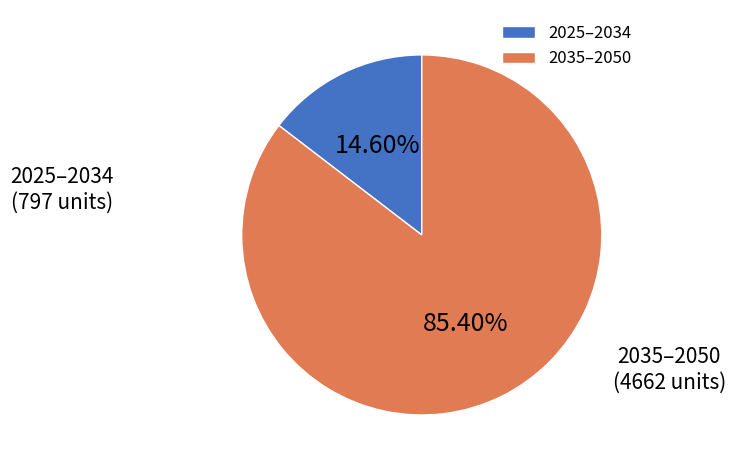

Rank the categories by value from highest to lowest.

2035–2050, 2025–2034